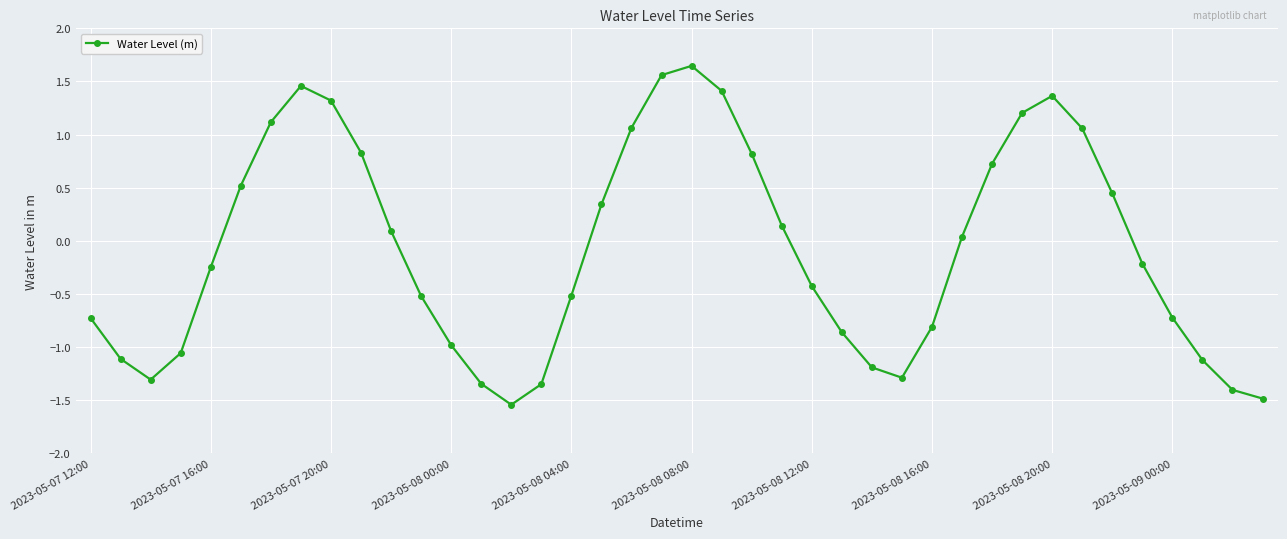

How many interior local peaks (higher than both neighbors) does the data have?

3